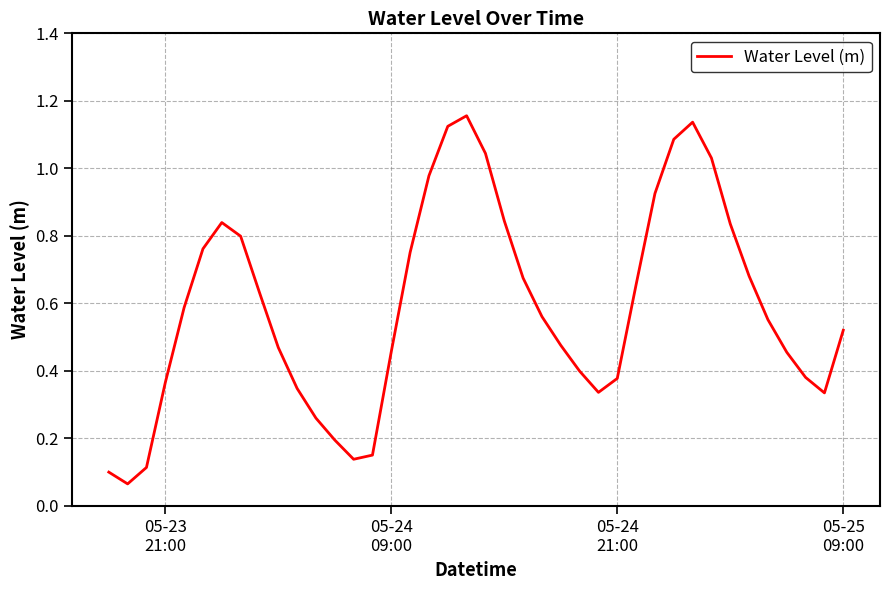

How many lines are shown in the chart?

1